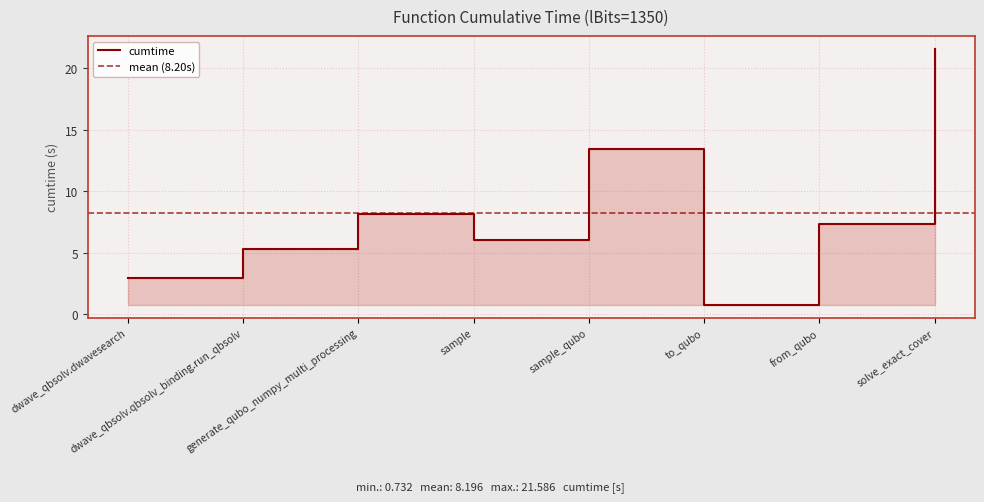

List the labels in order of value, smallest first.

to_qubo, dwave_qbsolv.dwavesearch, dwave_qbsolv.qbsolv_binding.run_qbsolv, sample, from_qubo, generate_qubo_numpy_multi_processing, sample_qubo, solve_exact_cover